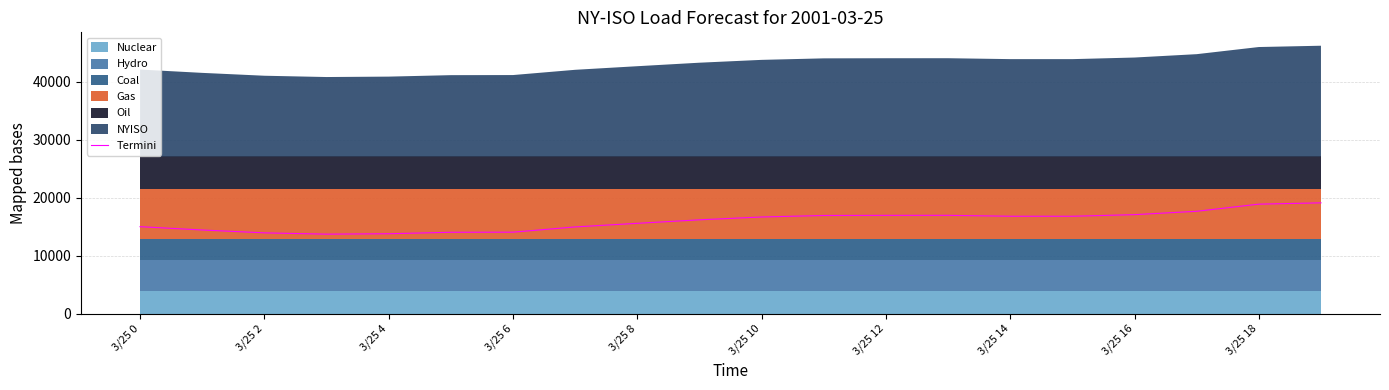

The value of Termini at 3/25 18 is 11347. True or false?

False